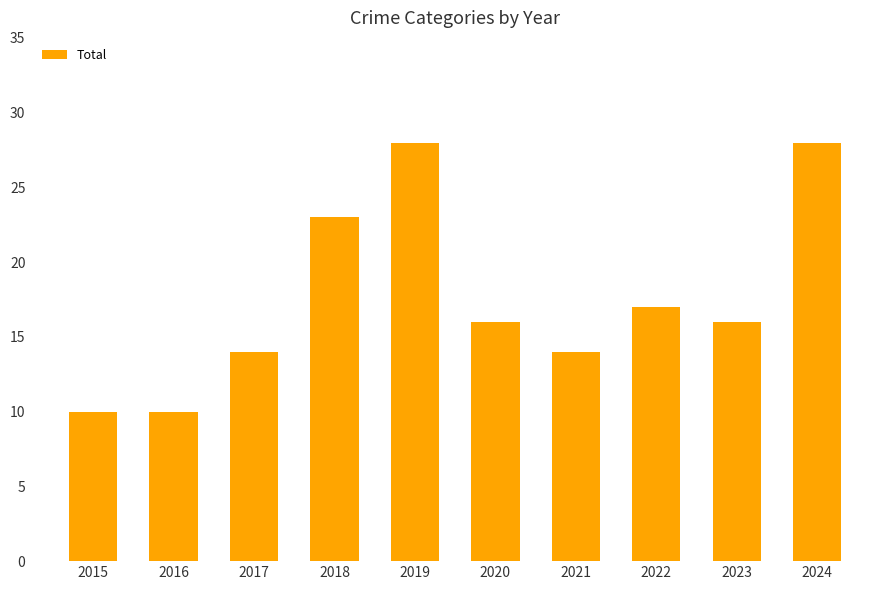

Reading left to right, what are all the values shown in this chart?

10	10	14	23	28	16	14	17	16	28